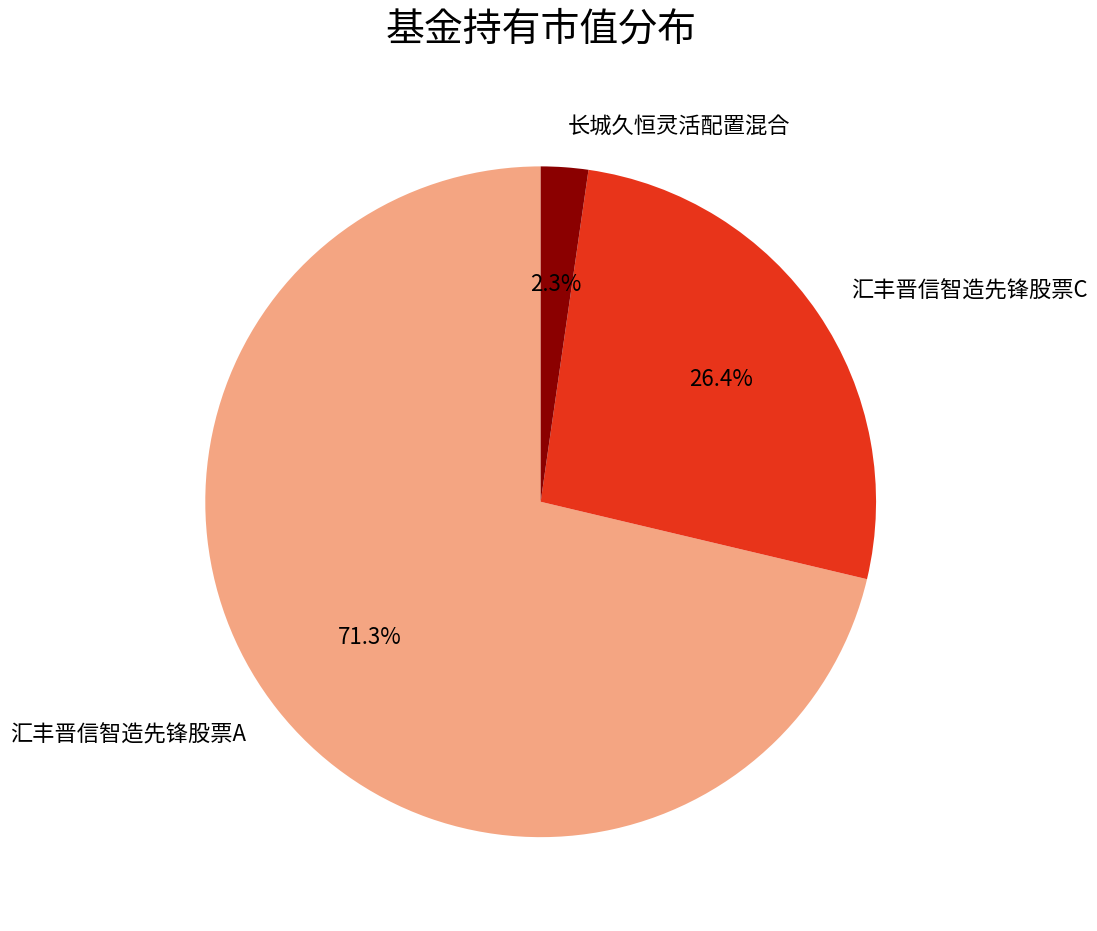

Combined, do 汇丰晋信智造先锋股票A and 长城久恒灵活配置混合 account for over 50%?

Yes